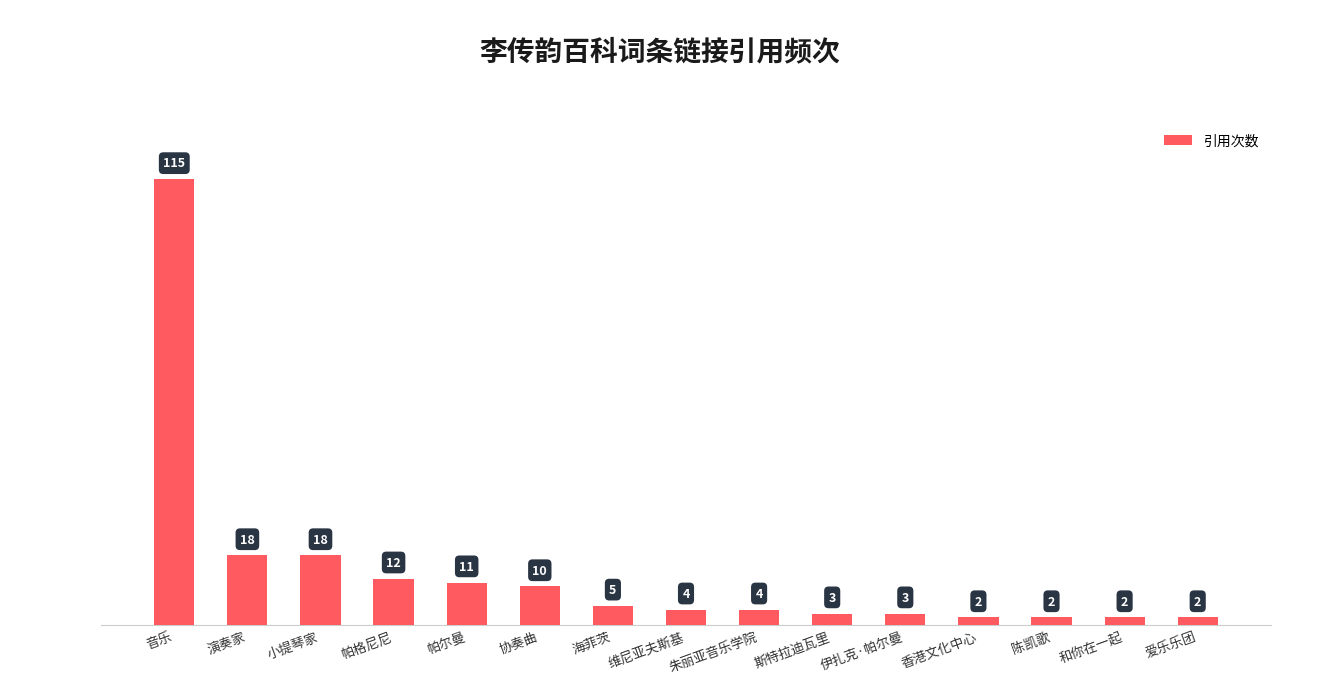

What is the value of the 6th bar from the left?

10